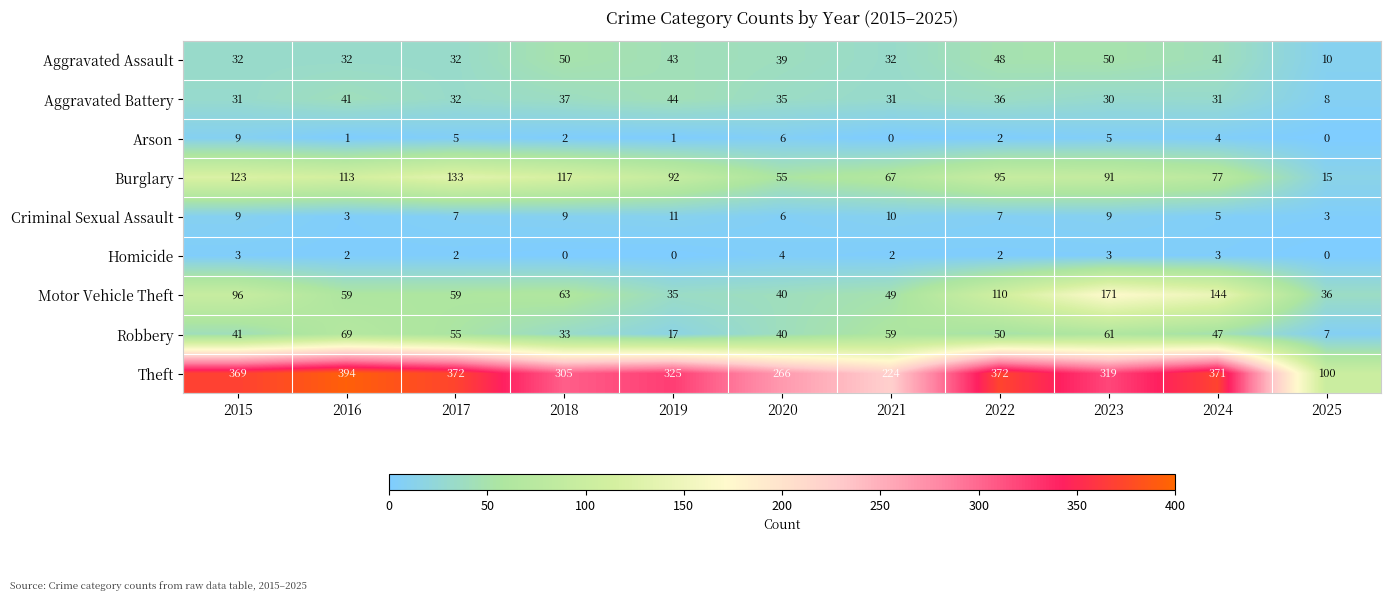

At which label does Robbery first exceed 47?

2016